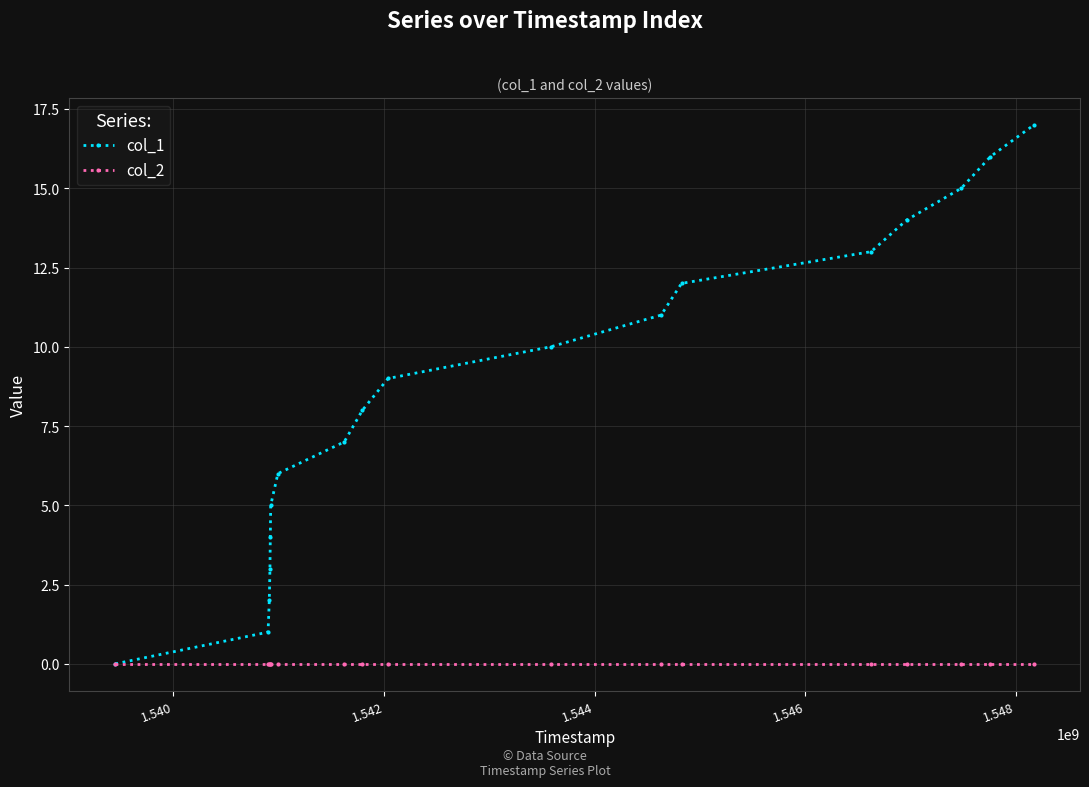

Which series has the largest total across all categories?

col_1